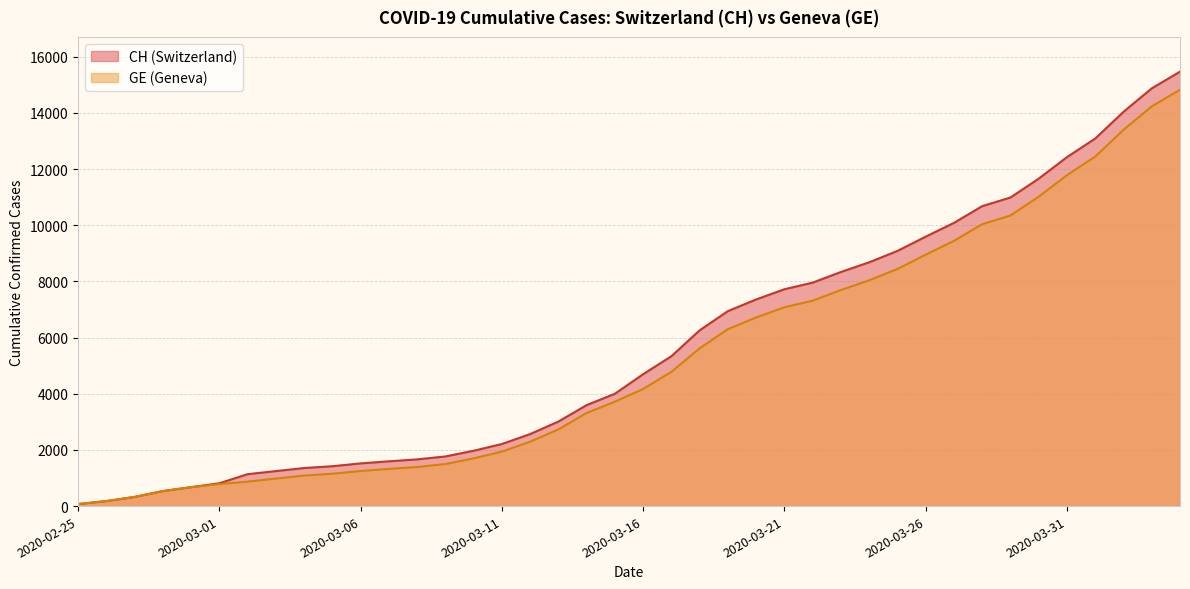

Where is GE nearest to the value 7450?

2020-03-22